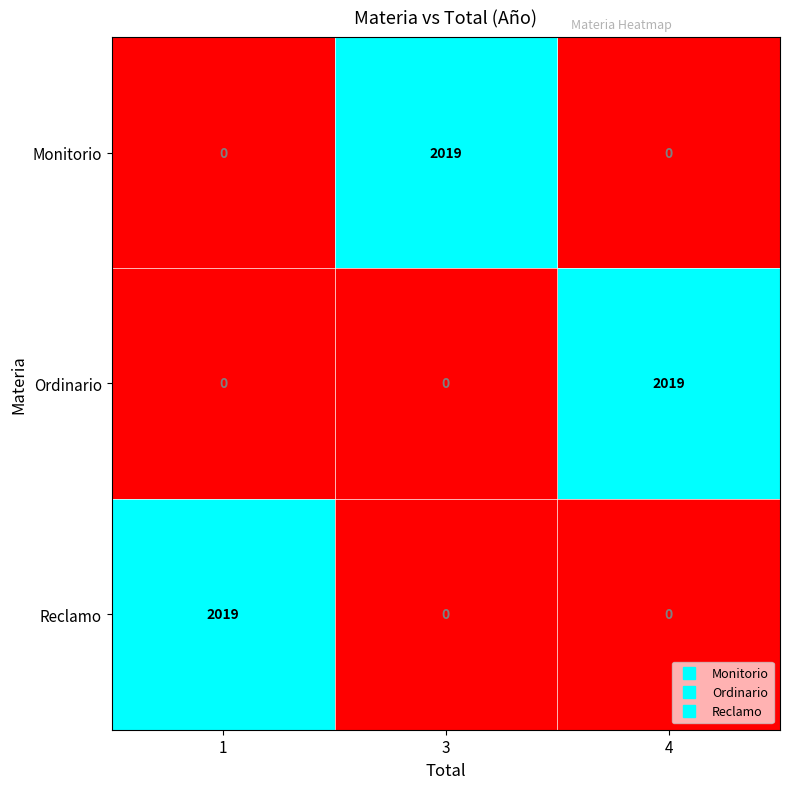

At how many categories does at least one series exceed 1937?

3